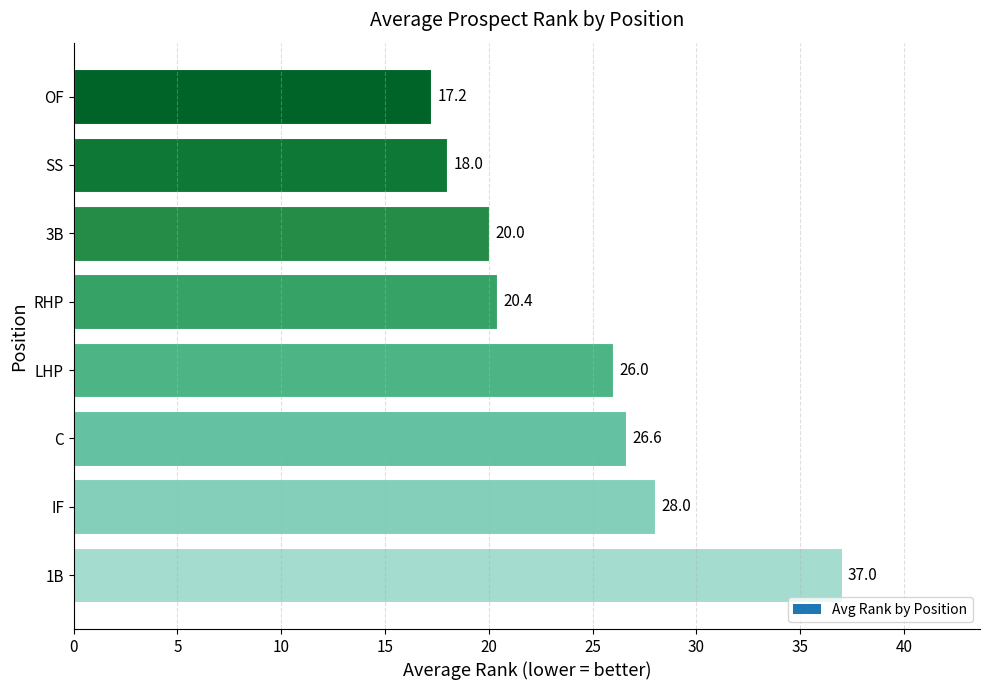

Where is the data nearest to the value 27?

C